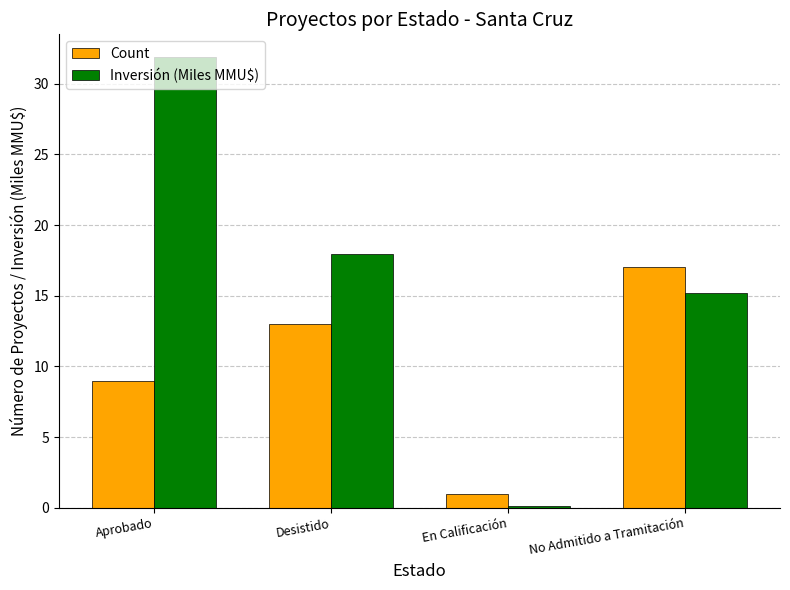

What is the sum of the Count values at Aprobado and Desistido?

22.0